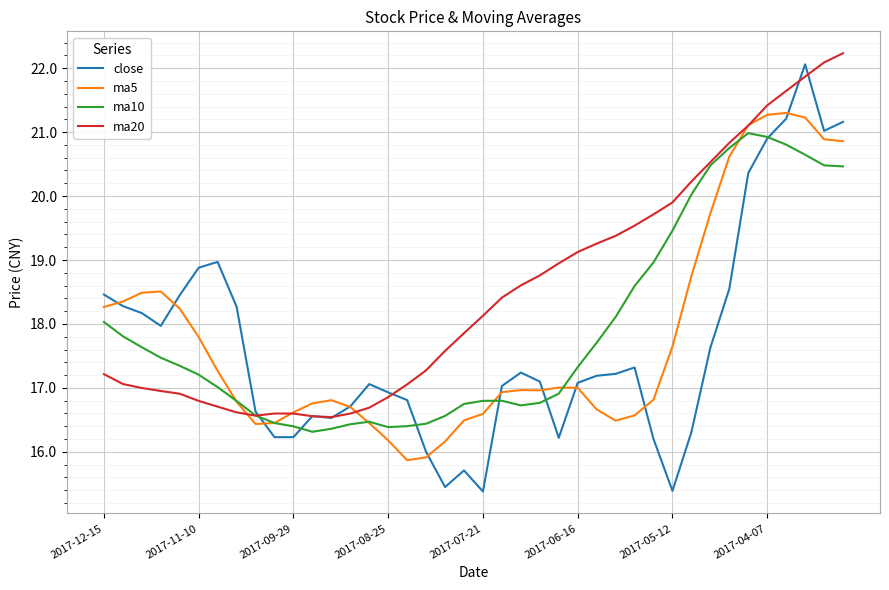

Is this an area chart (filled region under the line)?

No